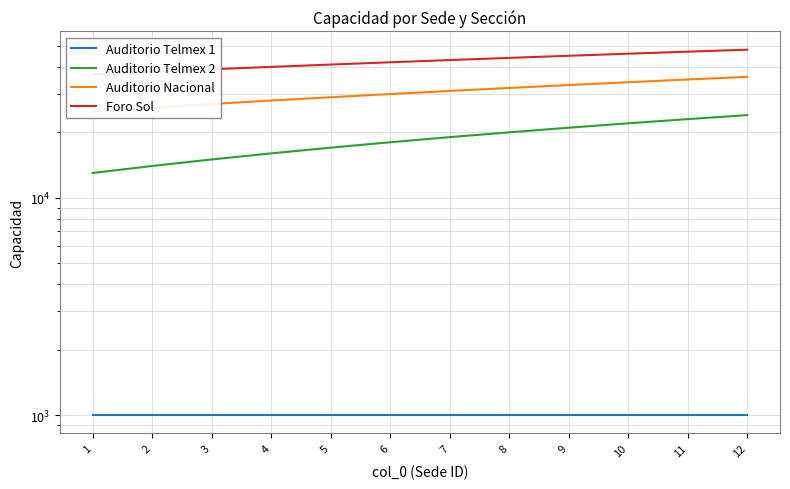

List the series in order of their peak value, highest first.

Foro Sol, Auditorio Nacional, Auditorio Telmex 2, Auditorio Telmex 1